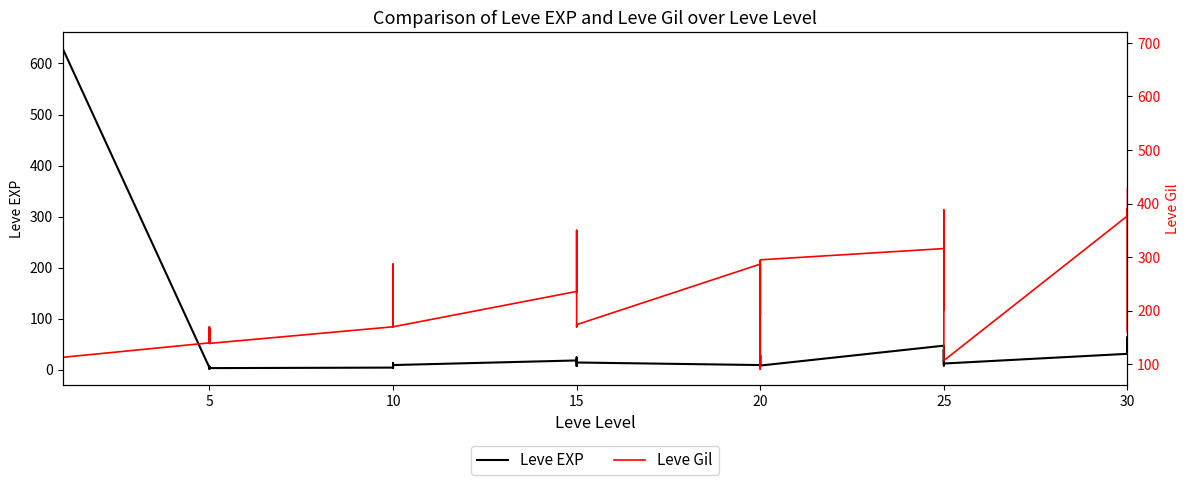

How many data points in Leve Gil are less than 230?

20